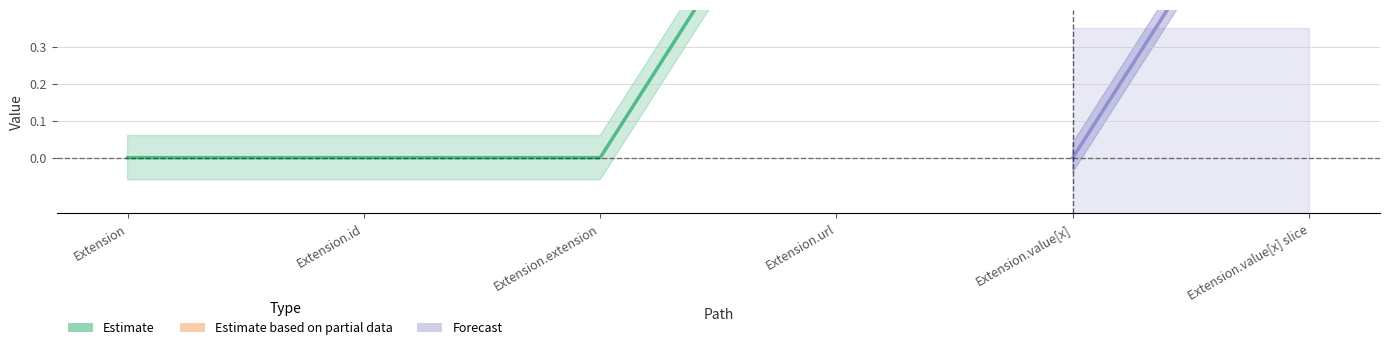

Between Extension.extension and Extension.url, which is larger?

Extension.url